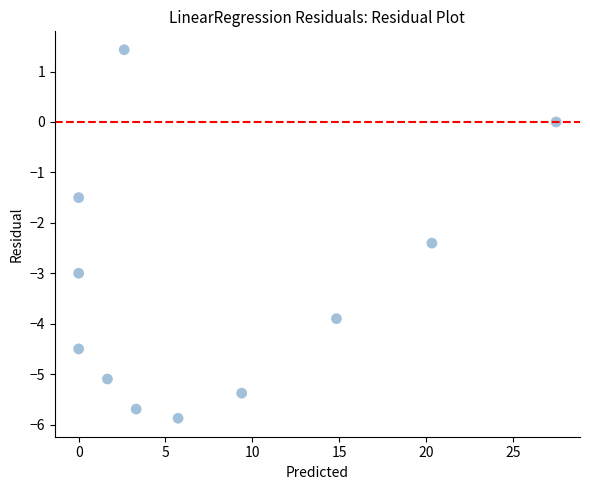

What Y value in the scatter plot is closest to -2?

-2.4